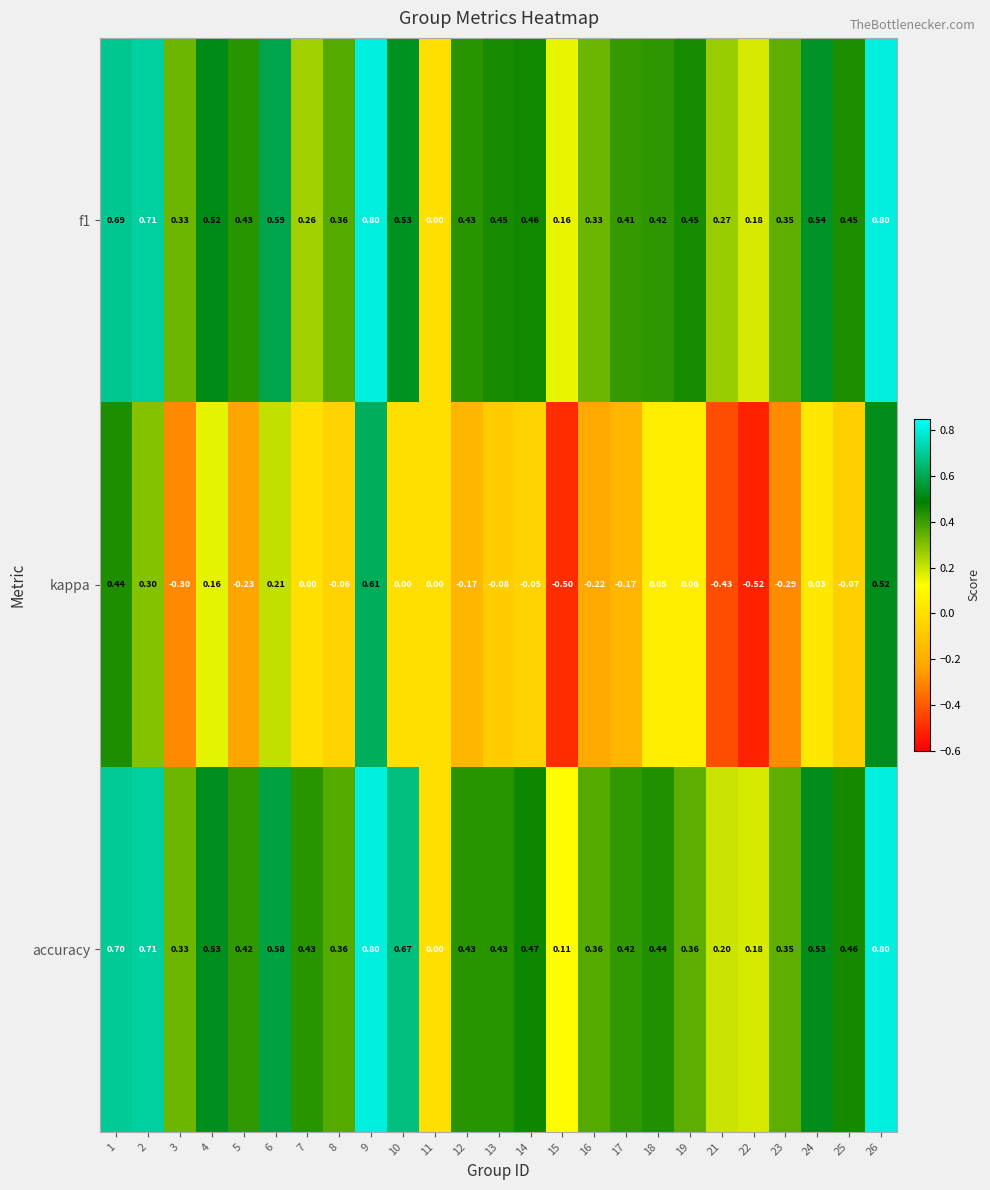

Between 4 and 21, which series saw the biggest shift?

kappa